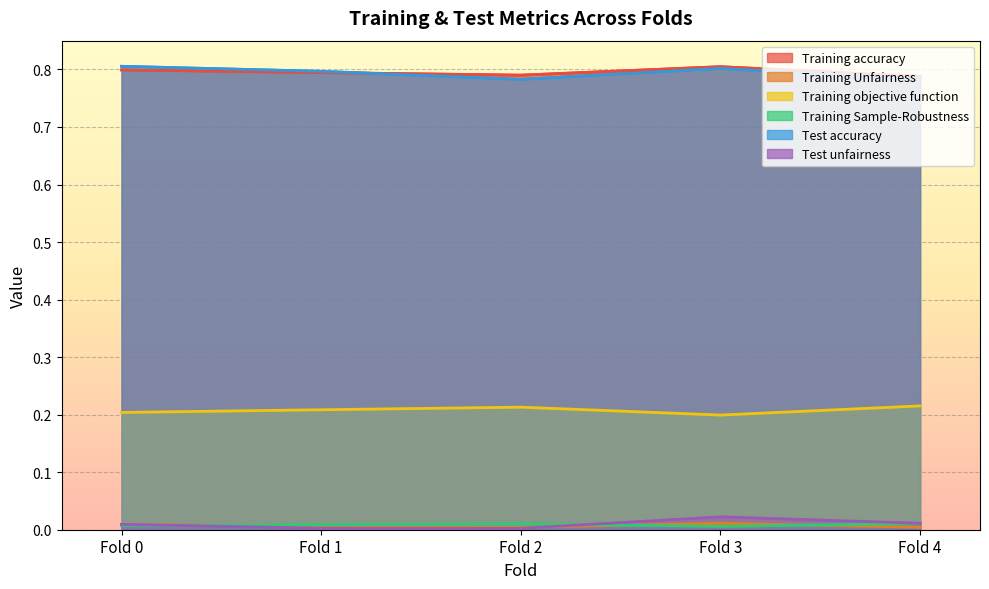

What is the total value across all series at Fold 3?

1.8